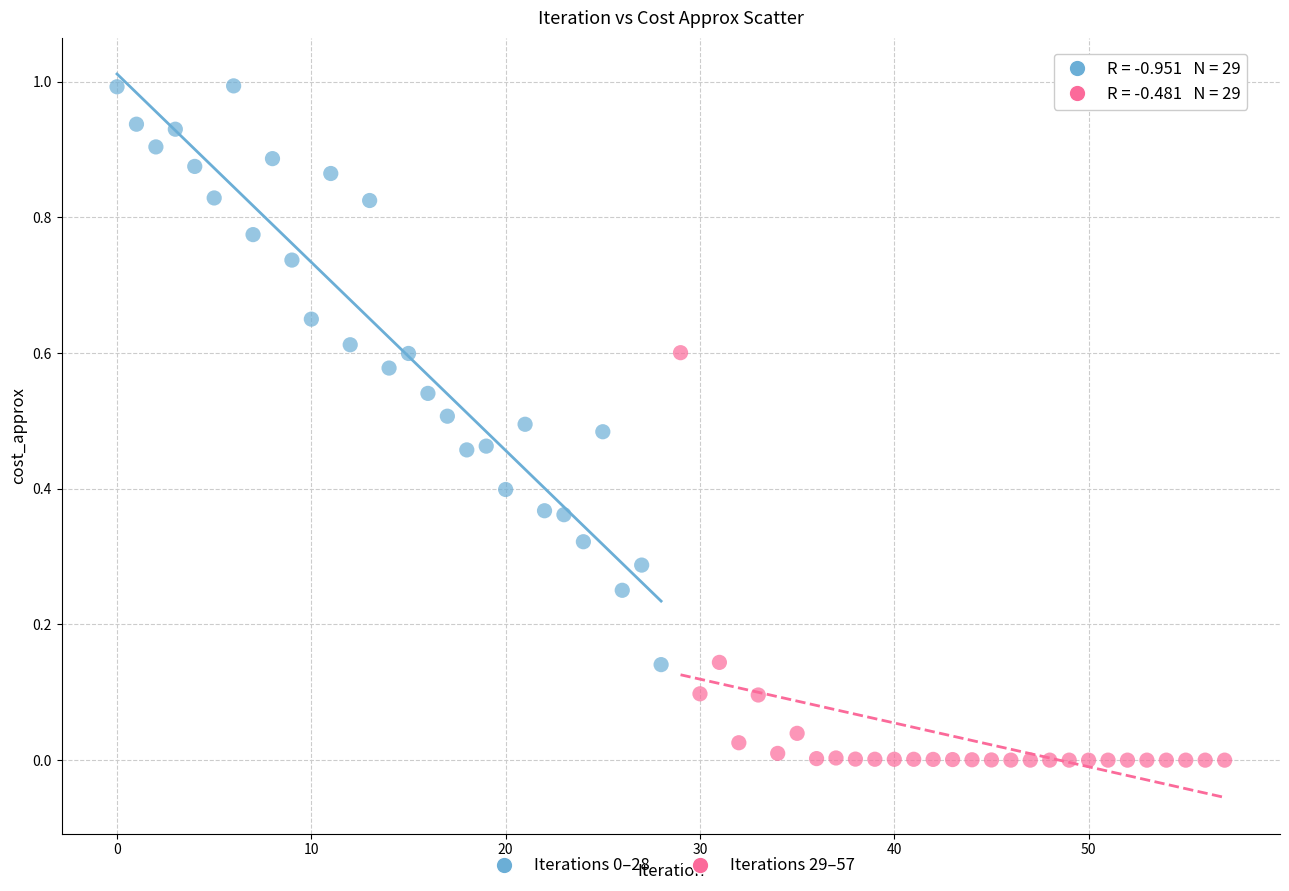

Which series reaches the minimum Y coordinate?

Iterations 29–57